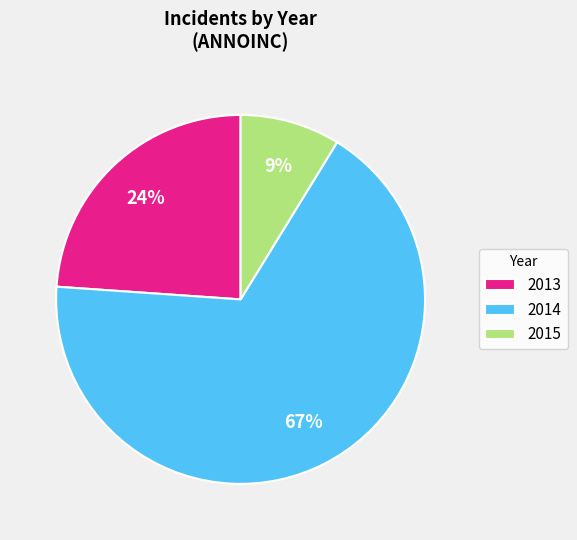

How many slices are in this pie chart?

3